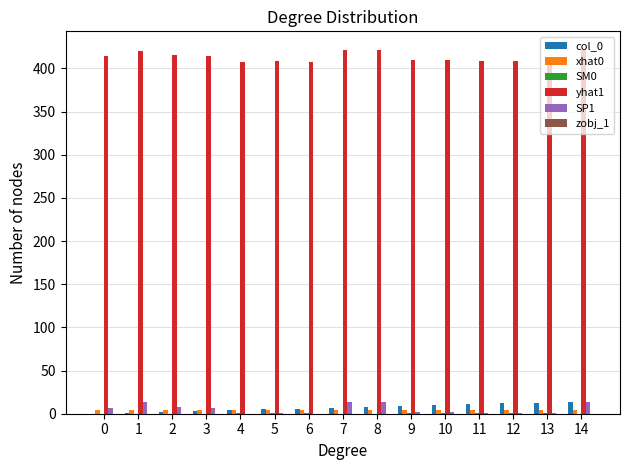

Which series has the largest total across all categories?

yhat1